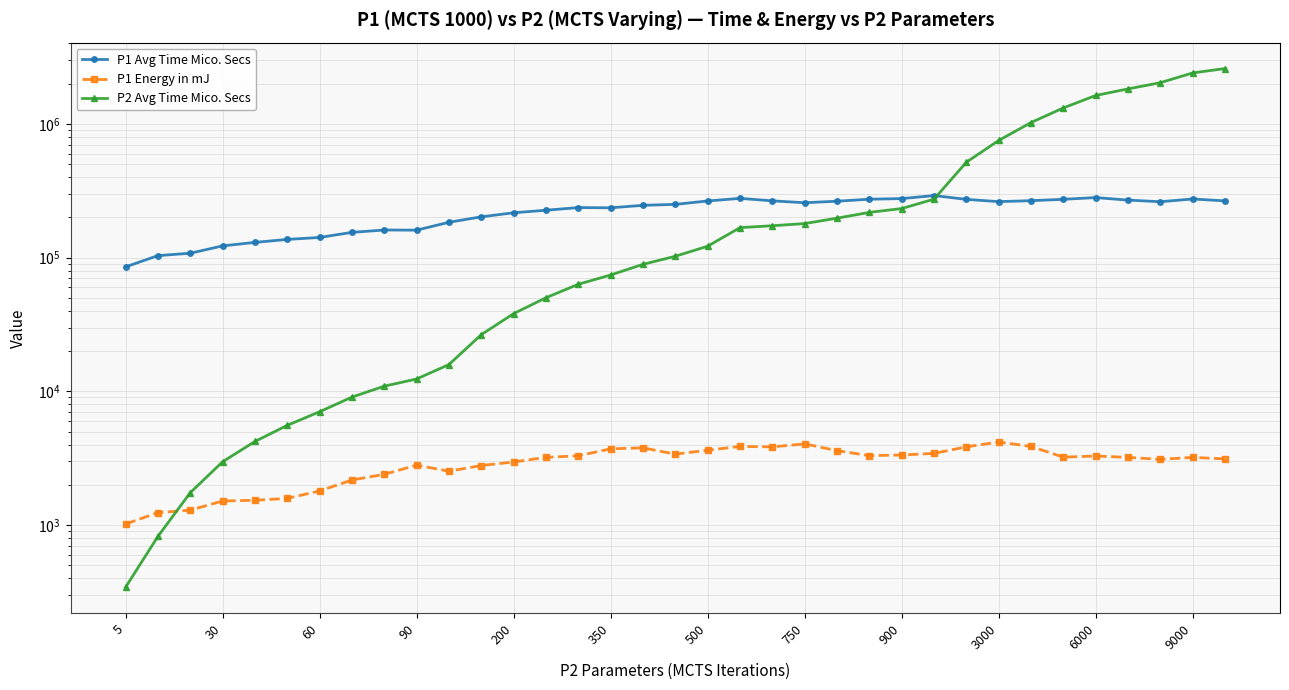

After their last crossing, which series has the higher values: P1 Avg Time Mico. Secs or P2 Avg Time Mico. Secs?

P2 Avg Time Mico. Secs